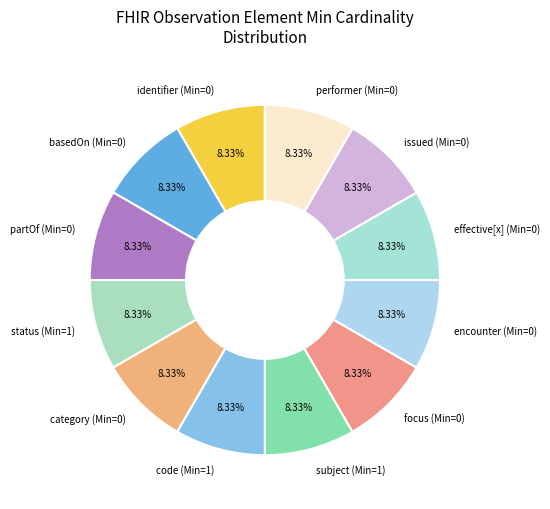

Is the sum of encounter (Min=0) and identifier (Min=0) greater than half?

No